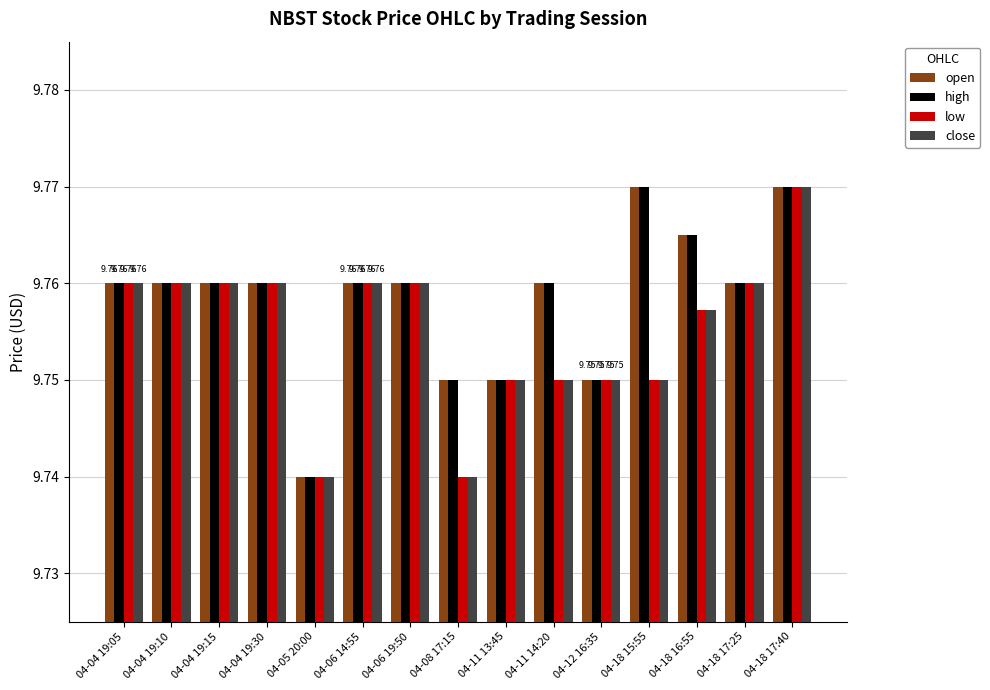

What is the total value across all series at 04-04 19:05?

39.0